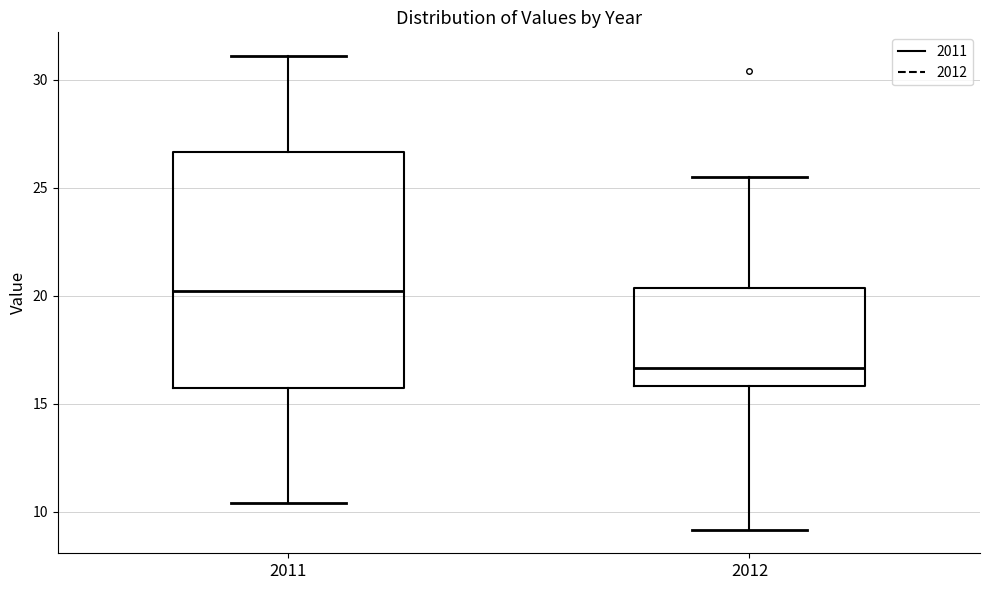

Which box's median line is the highest?

2011